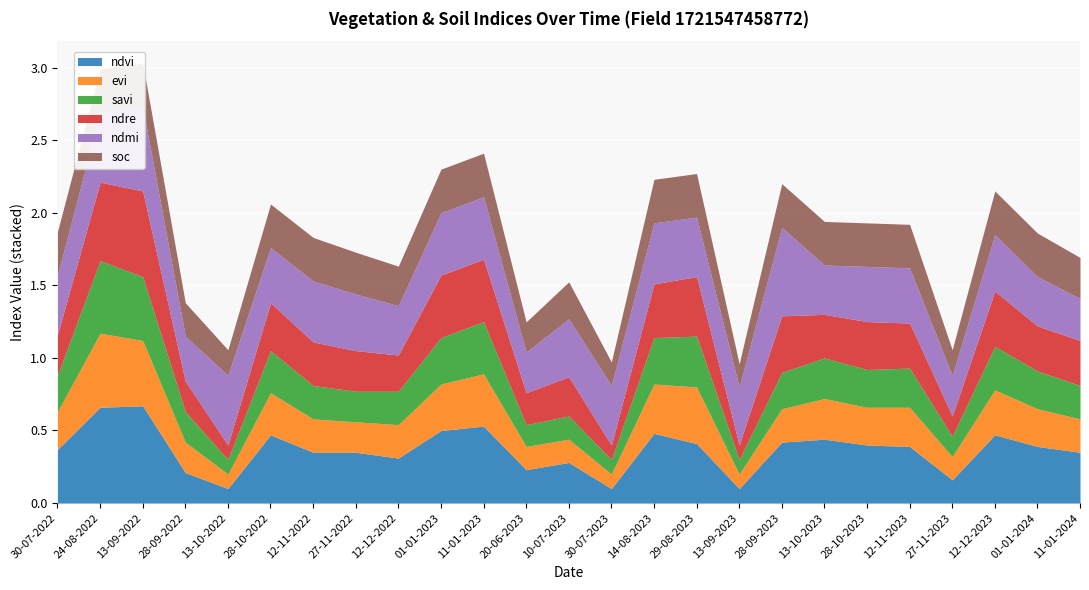

Count the number of data series in this chart.

6